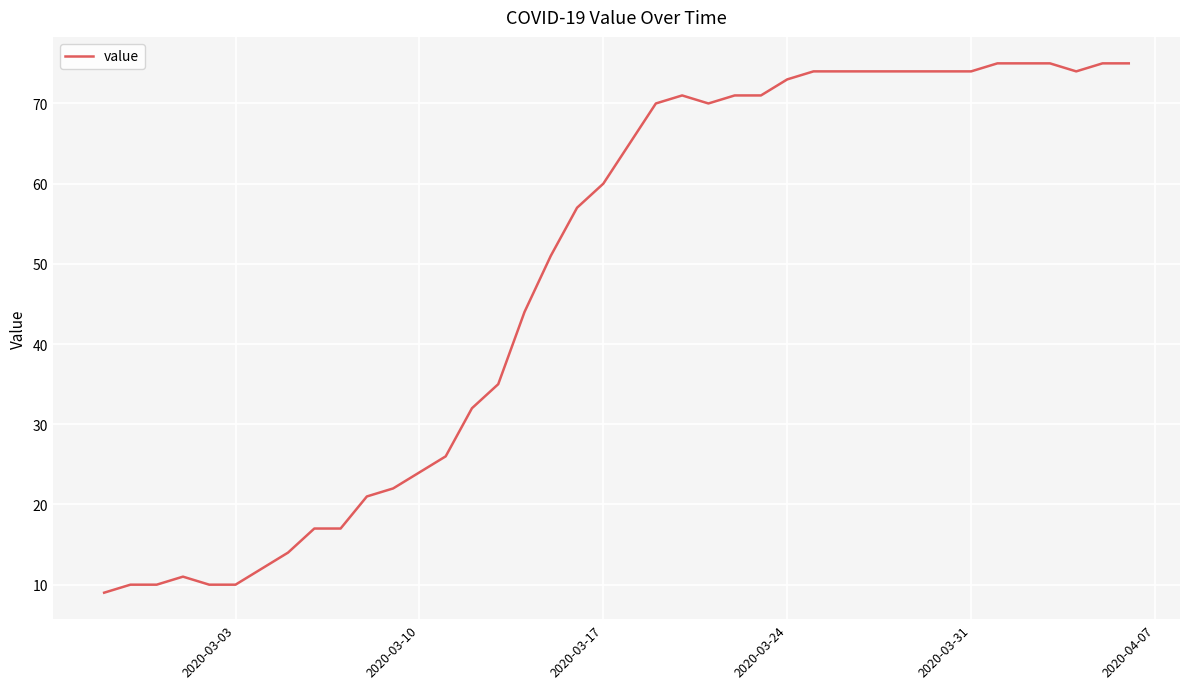

What is the greatest value displayed?

75